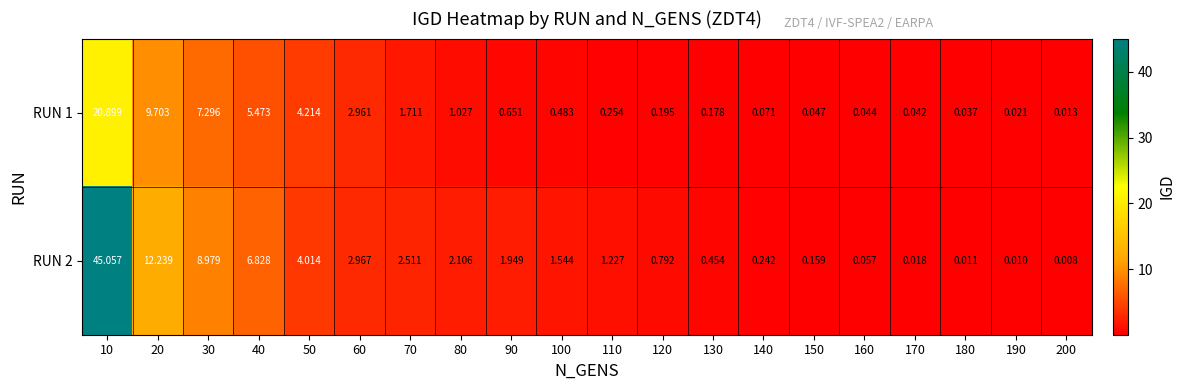

What is the difference between the highest and lowest values at 70?

0.8